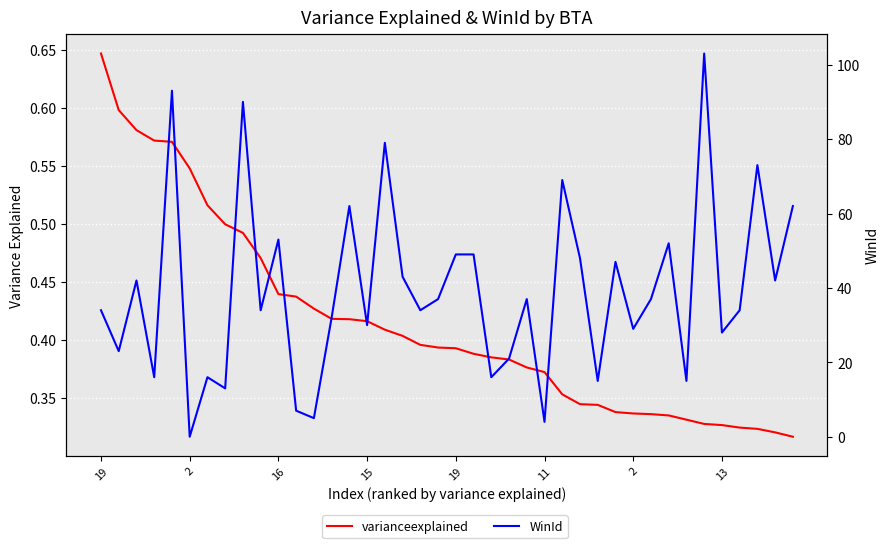

At 21, list the series in order from largest to smallest.

WinId, varianceexplained